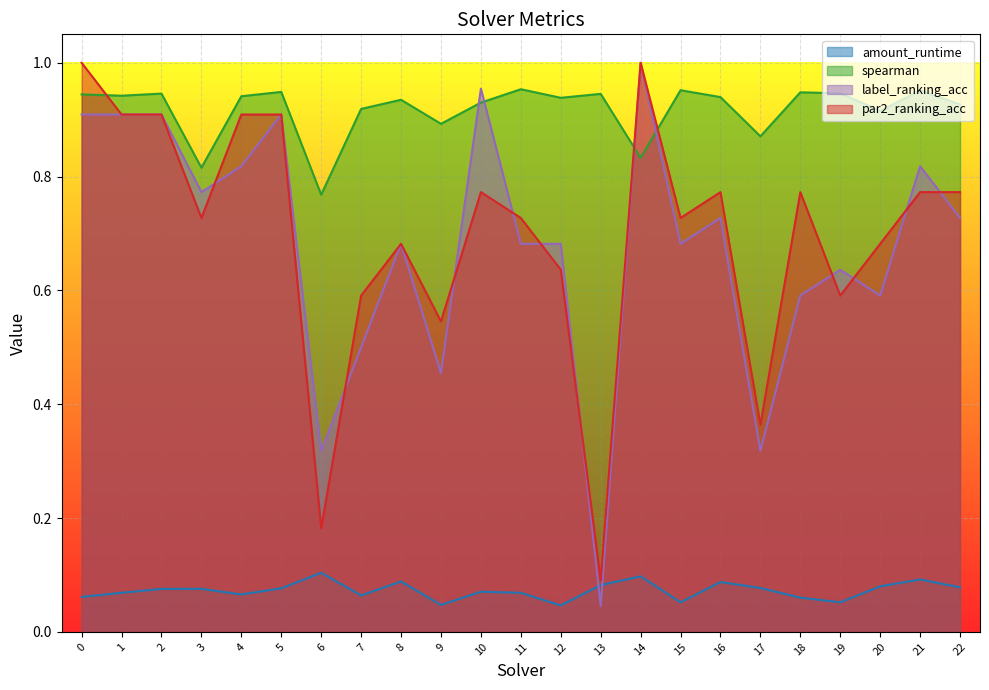

Between 8 and 14, which series saw the biggest shift?

label_ranking_acc